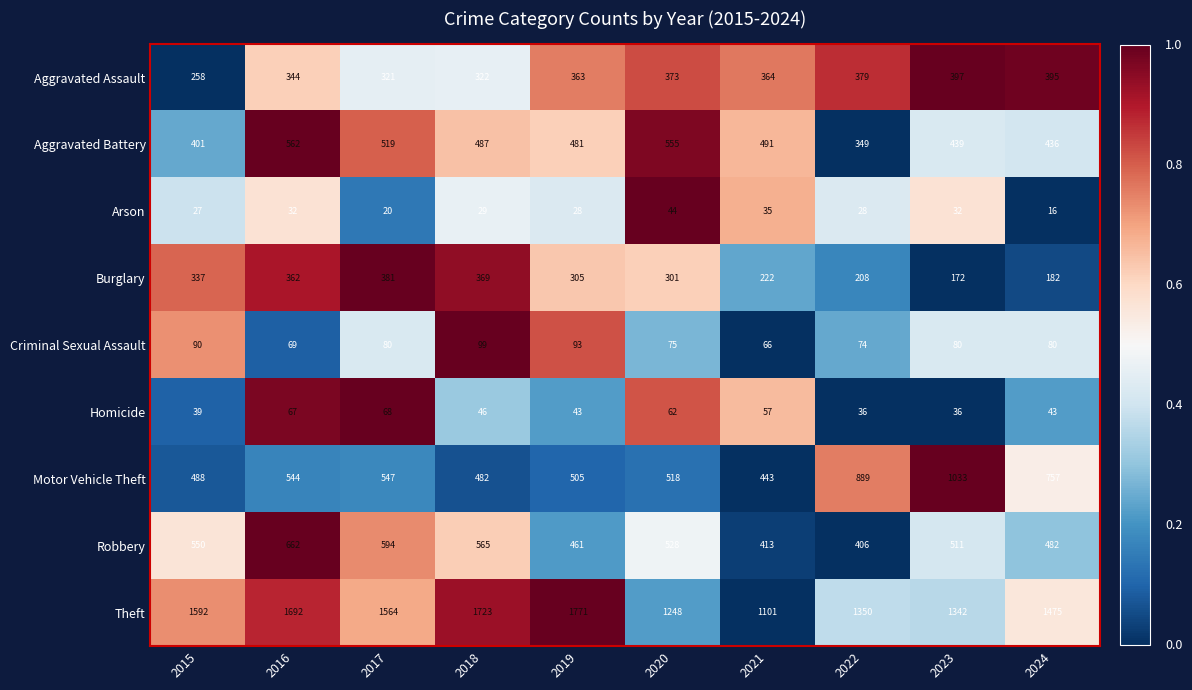

What is the maximum value shown in the chart?

1771